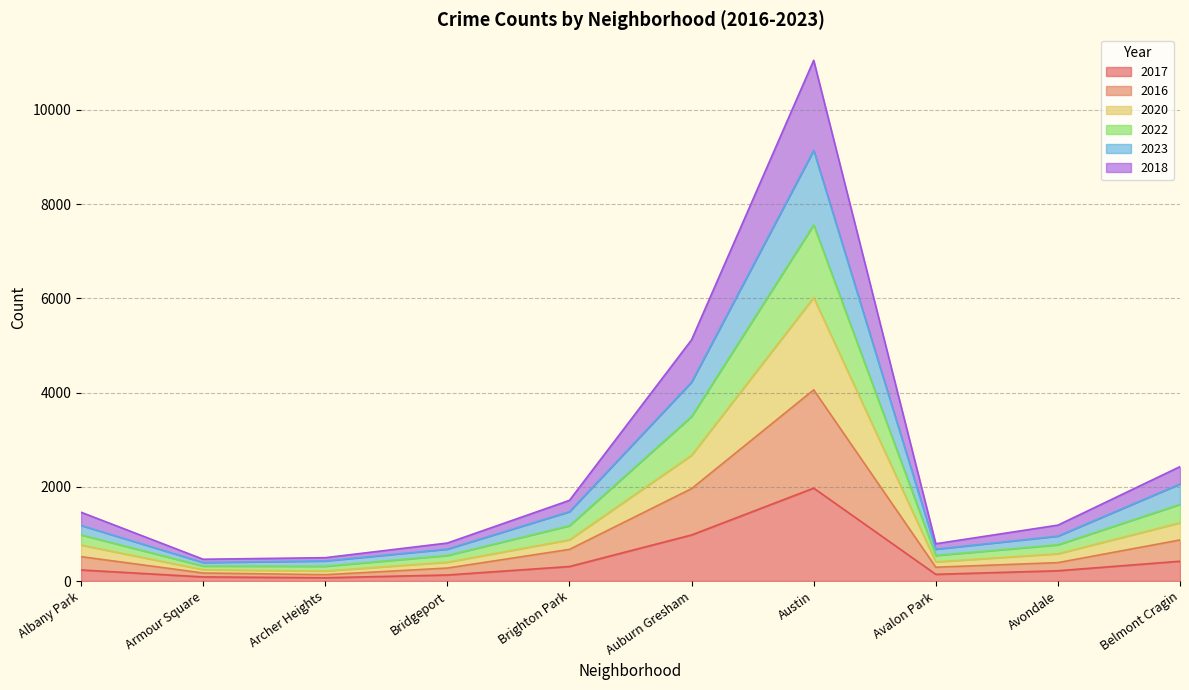

At which category does 2016 reach its first local peak?

Austin